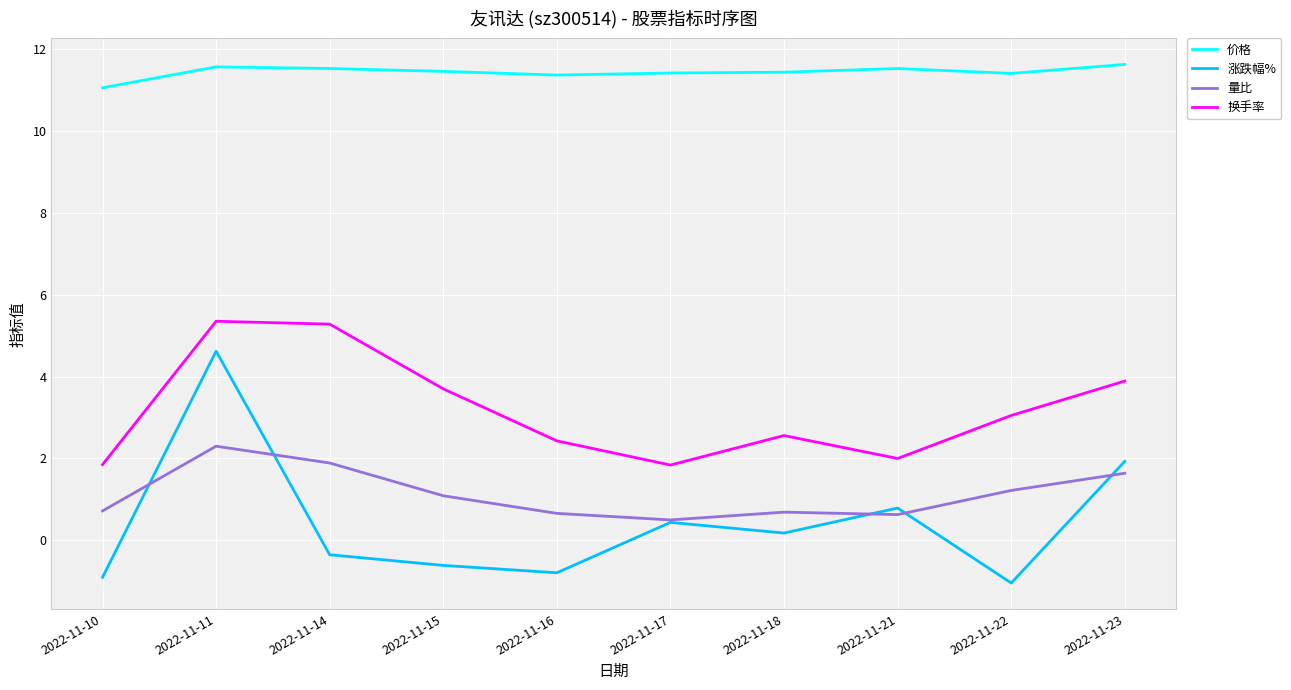

How many lines are shown in the chart?

4